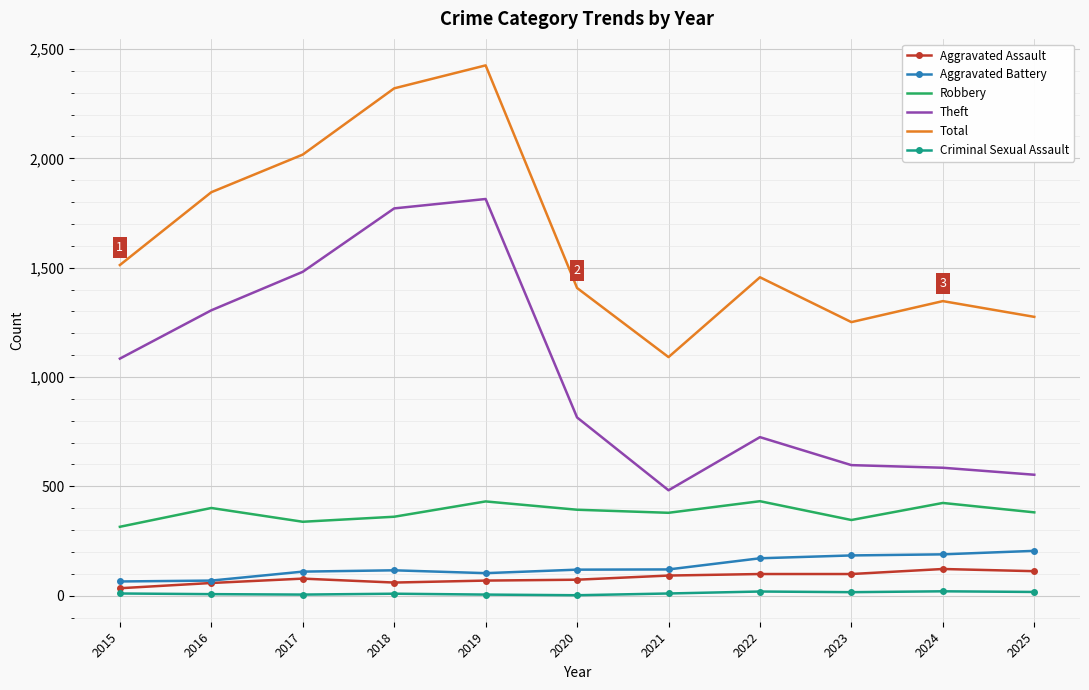

Between 2016 and 2019, which series saw the biggest shift?

Total